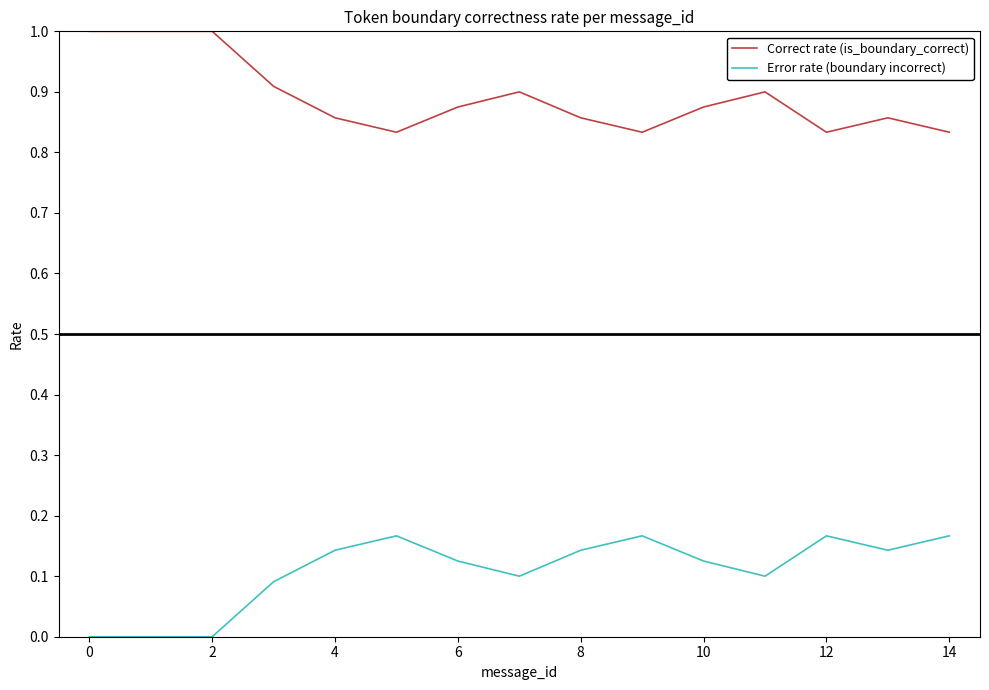

What is the maximum value shown in the chart?

1.0